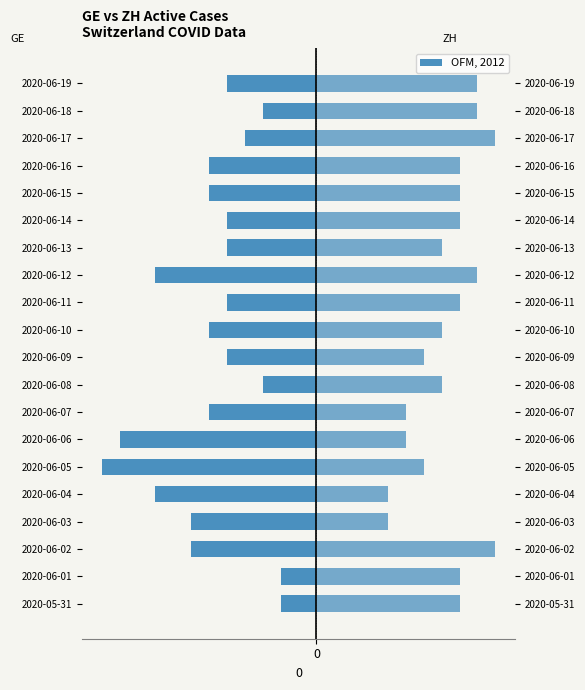

The ZH series shows 4 at 2020-06-04. True or false?

True